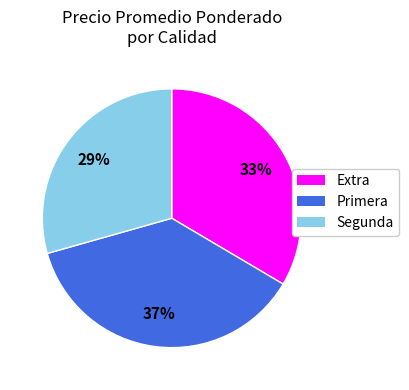

To the nearest percent, what is the difference between the largest and smallest slice percentages?

8%